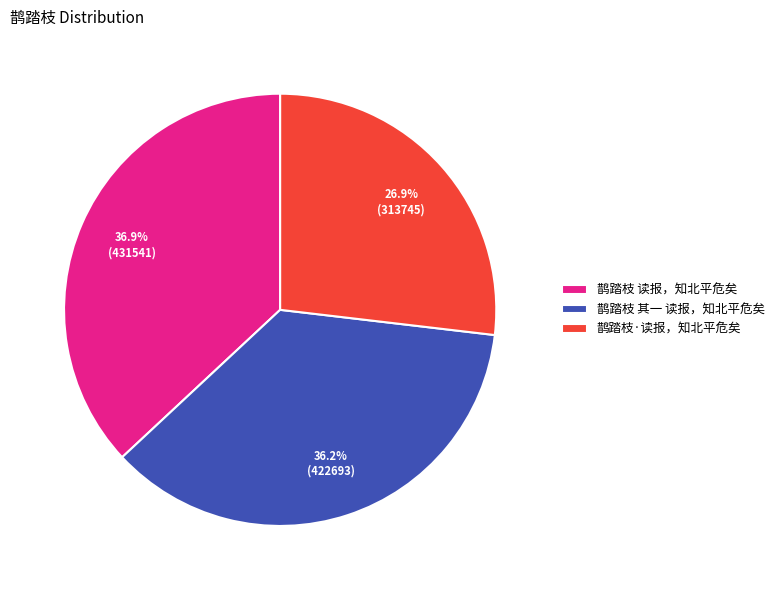

Is there a majority slice in this chart?

No